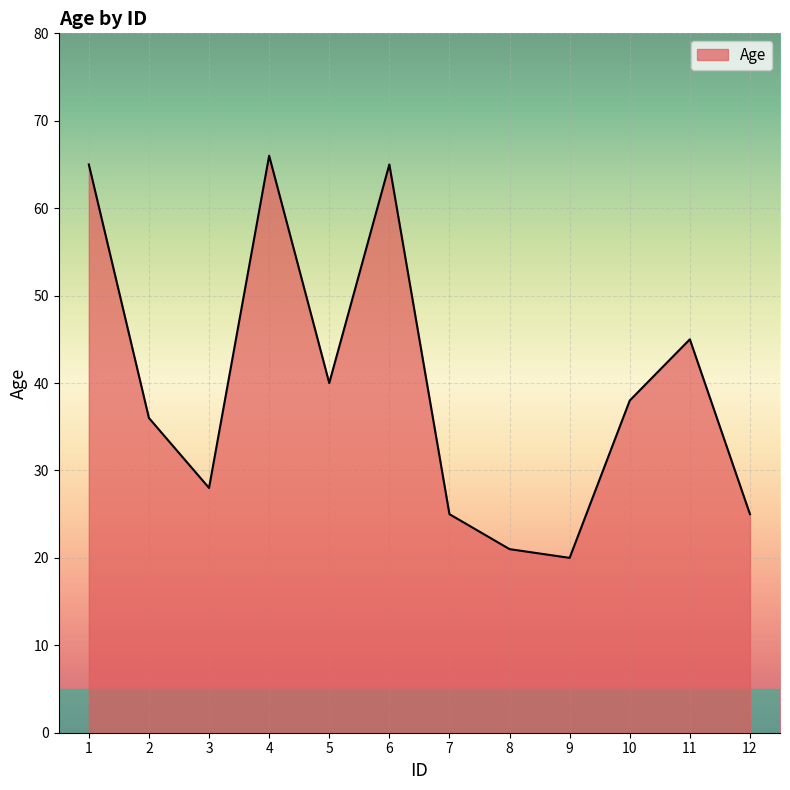

What is the maximum value shown in the chart?

66